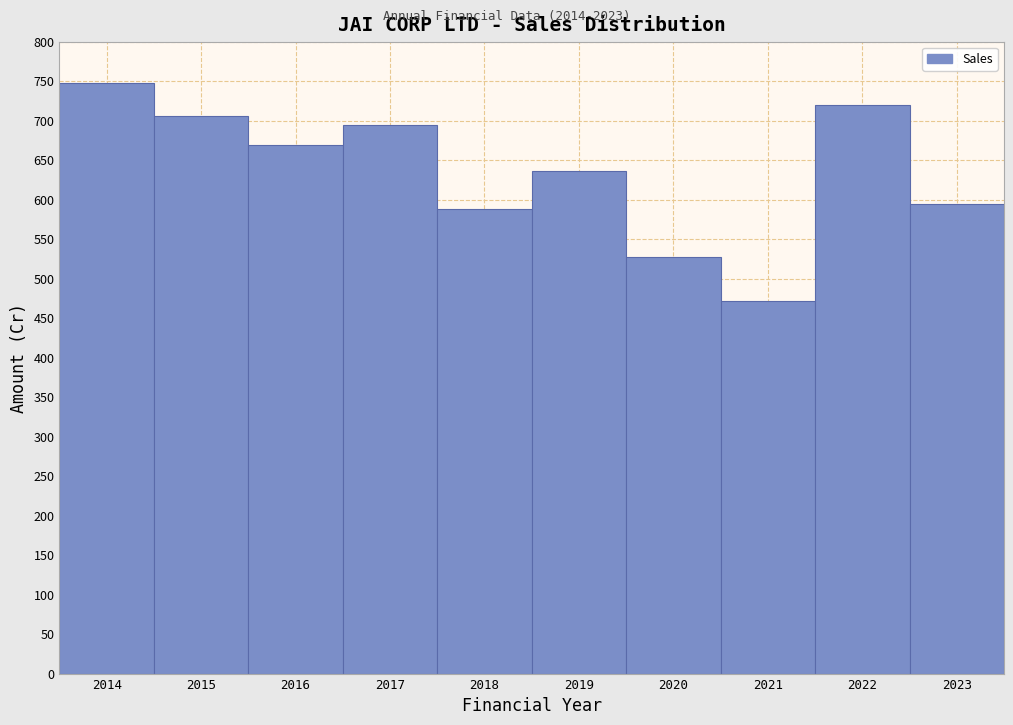

Reading left to right, transcribe all the data shown in this chart.

2014=748.0	2015=706.0	2016=669.0	2017=694.6	2018=588.3	2019=635.6	2020=526.9	2021=471.5	2022=720.1	2023=594.3